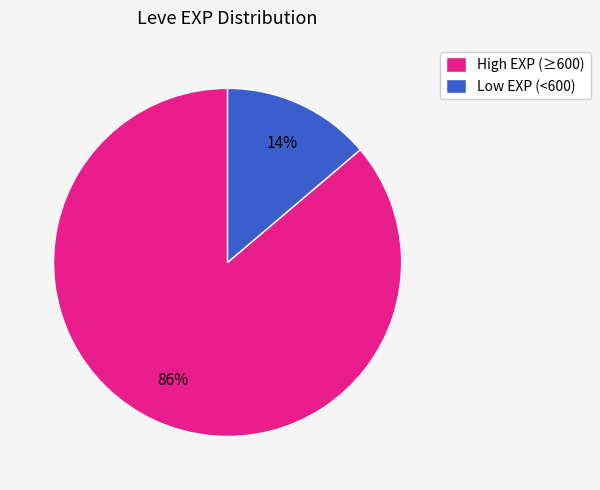

Rank the categories by value from lowest to highest.

Low EXP (<600), High EXP (≥600)